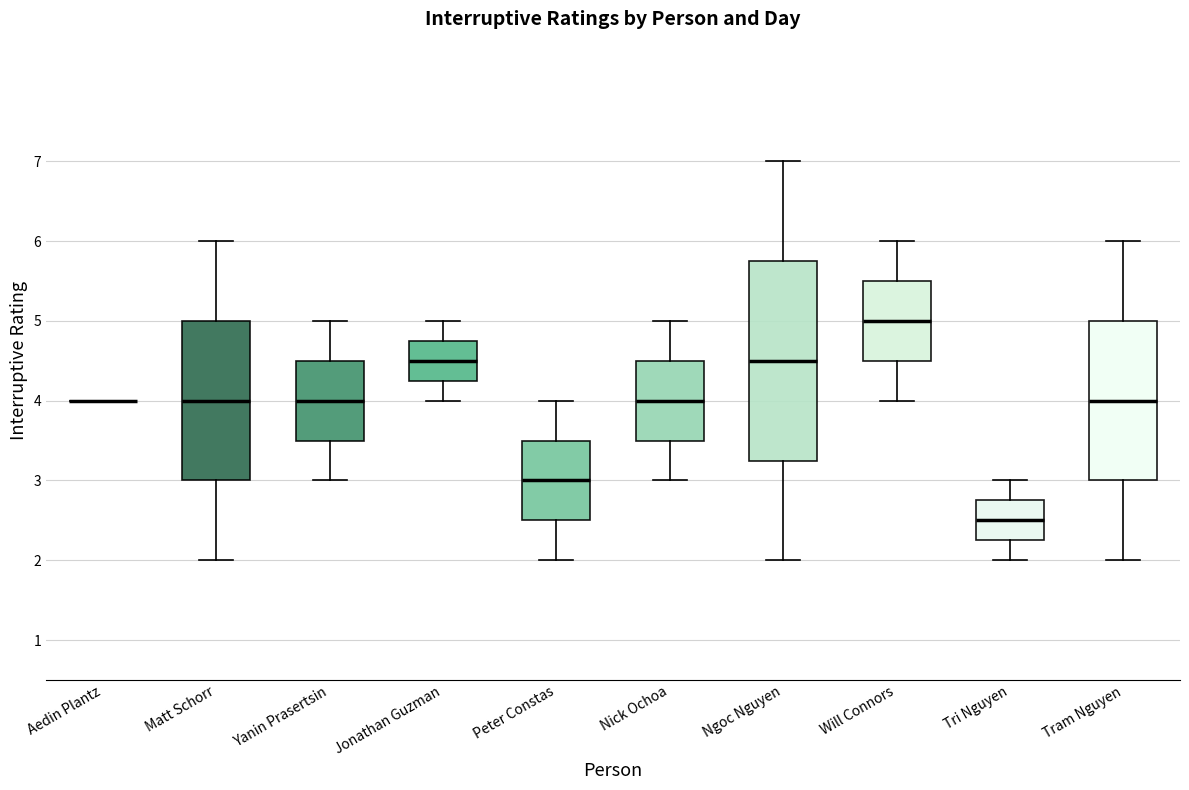

Where does the median line of the box for Ngoc Nguyen sit on the y-axis? The values are not printed on the chart, so give them approximately, as read against the axis.

4.5